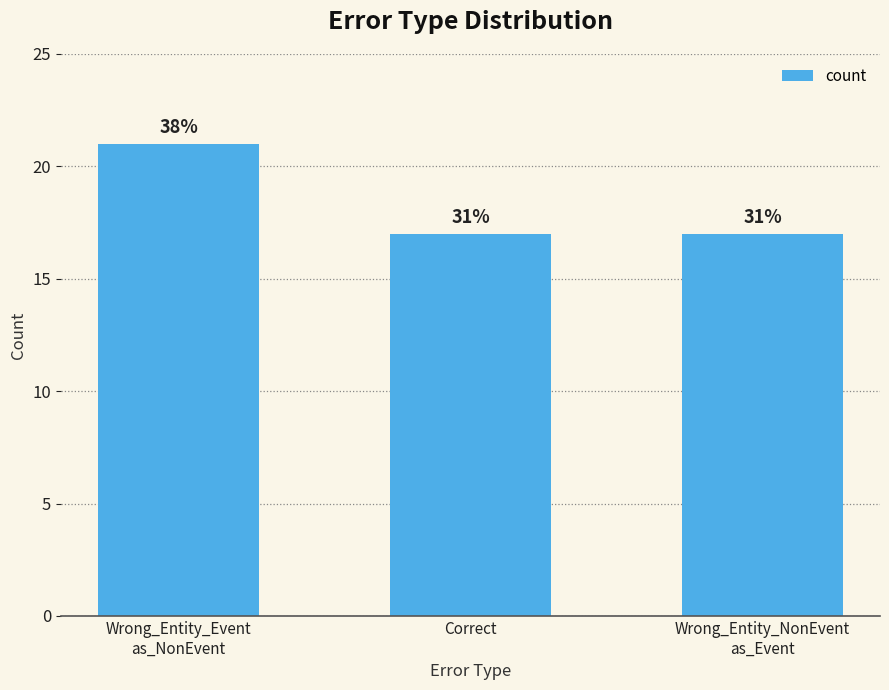

Are the bars grouped side by side (vs. stacked)?

No